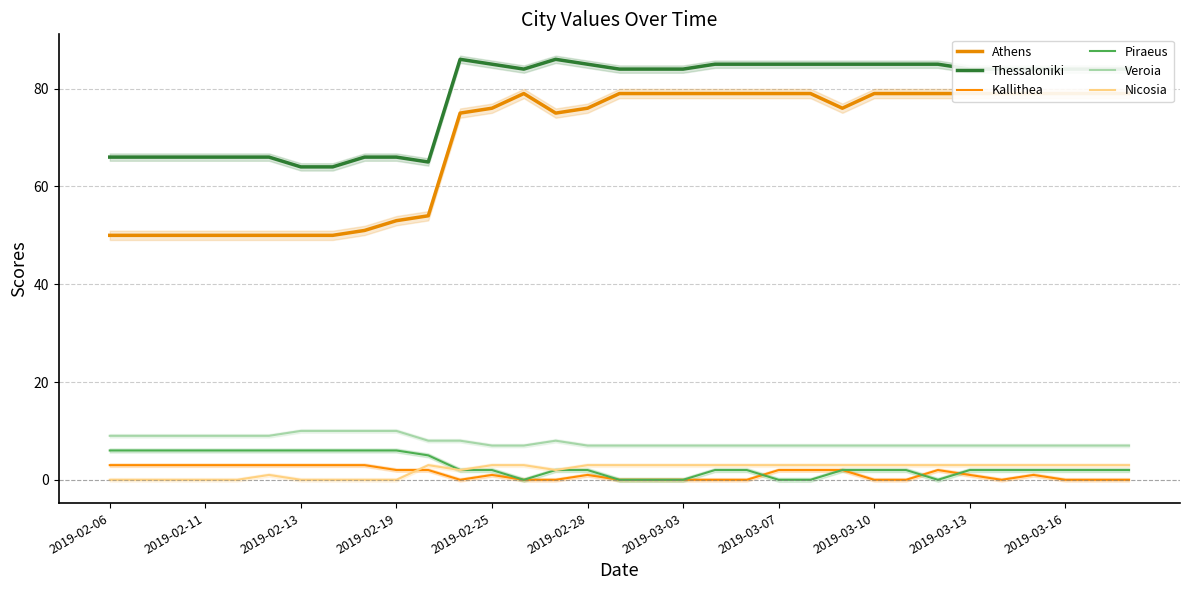

Which series has the largest range (max minus min)?

Athens